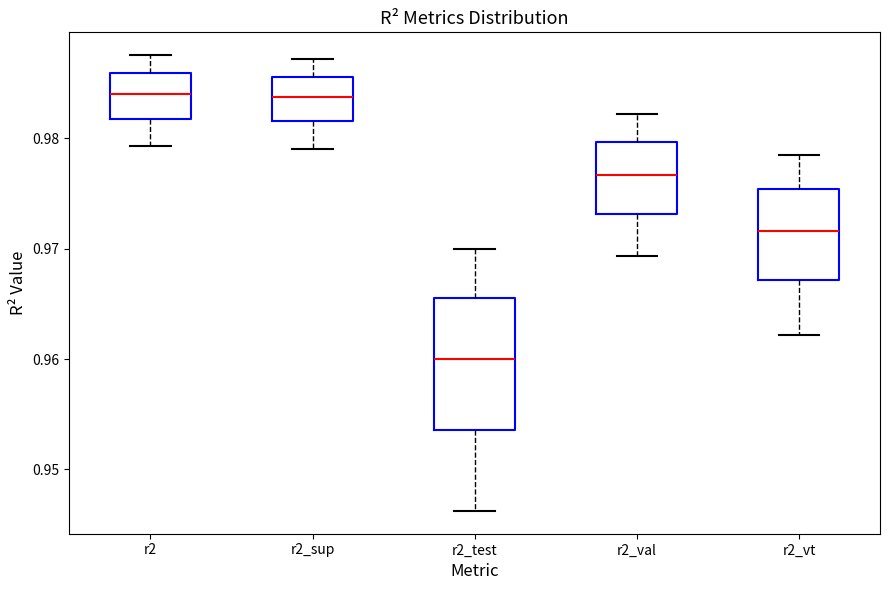

Reading left to right, transcribe this box plot: for each box, give where its median line is, the range the box spans, and where its two whiskers end, as read against the y-axis. The values are not printed on the chart, so give them approximately, as read against the axis.

r2: median 0.984, box 0.982 to 0.986, whiskers 0.979 to 0.988
r2_sup: median 0.984, box 0.982 to 0.986, whiskers 0.979 to 0.987
r2_test: median 0.960, box 0.954 to 0.966, whiskers 0.946 to 0.970
r2_val: median 0.977, box 0.973 to 0.980, whiskers 0.969 to 0.982
r2_vt: median 0.972, box 0.967 to 0.975, whiskers 0.962 to 0.979